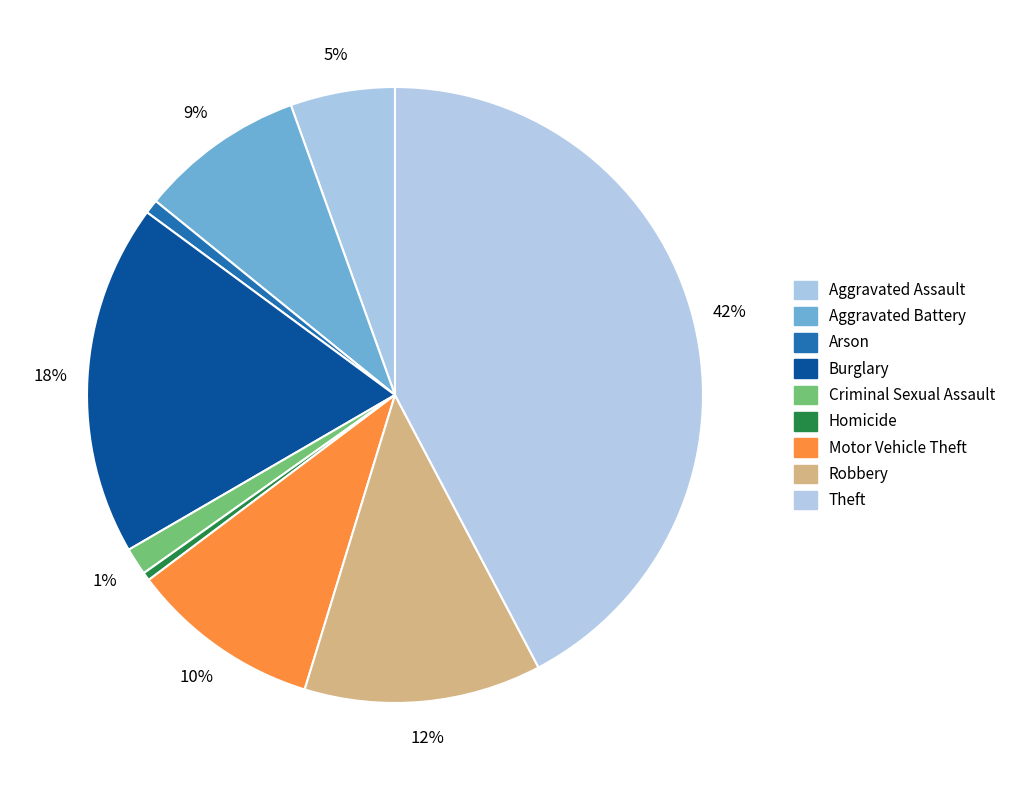

The Aggravated Assault slice represents 5% of the pie. True or false?

True